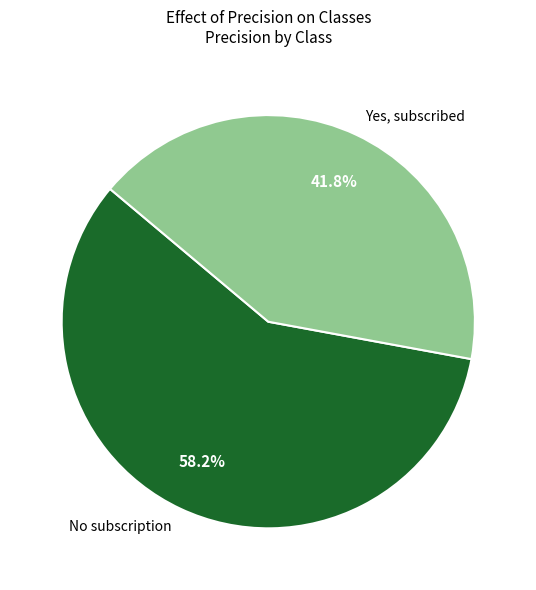

Count the number of slices in the pie.

2